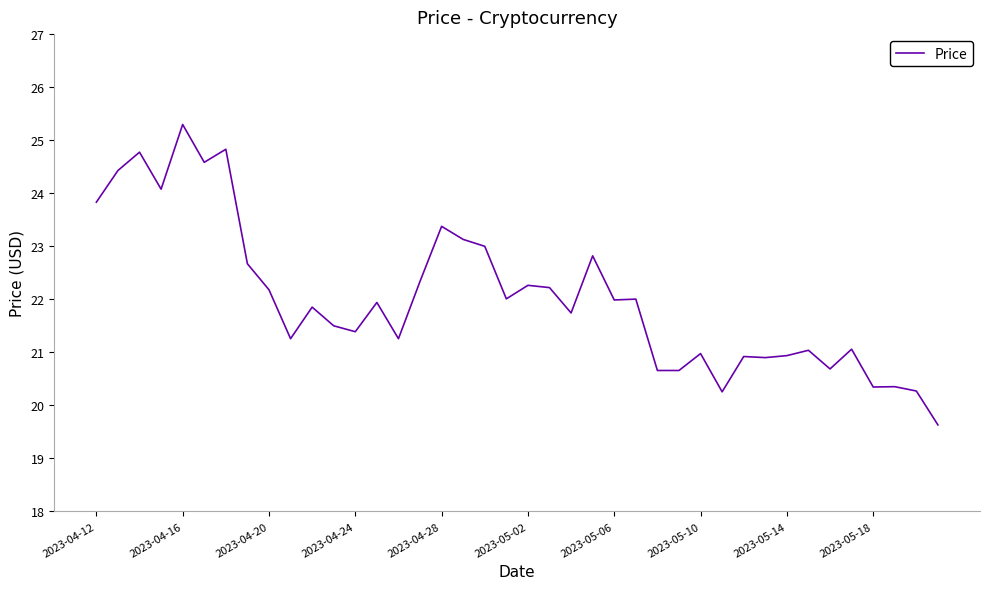

What is the minimum value shown in the chart?

19.6